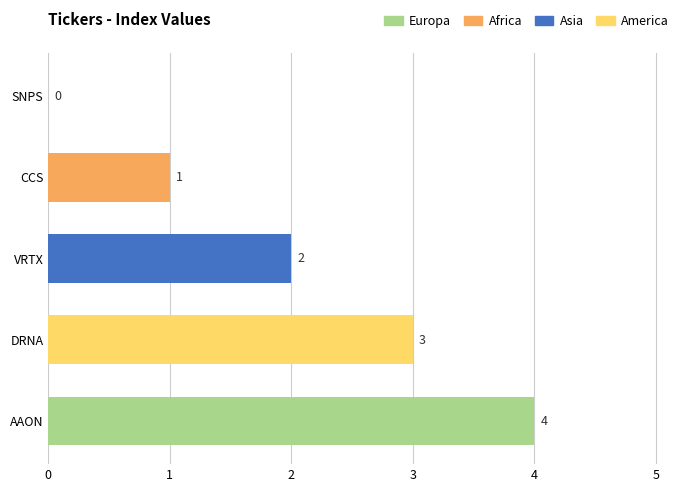

Is it true that the value at AAON is 4?

True